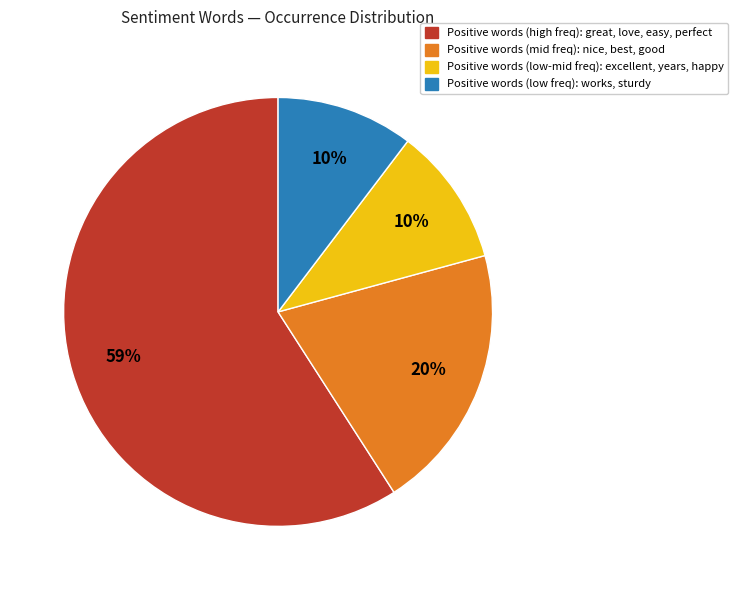

True or false: Positive words (high freq): great, love, easy, perfect accounts for 59% of the total.

True